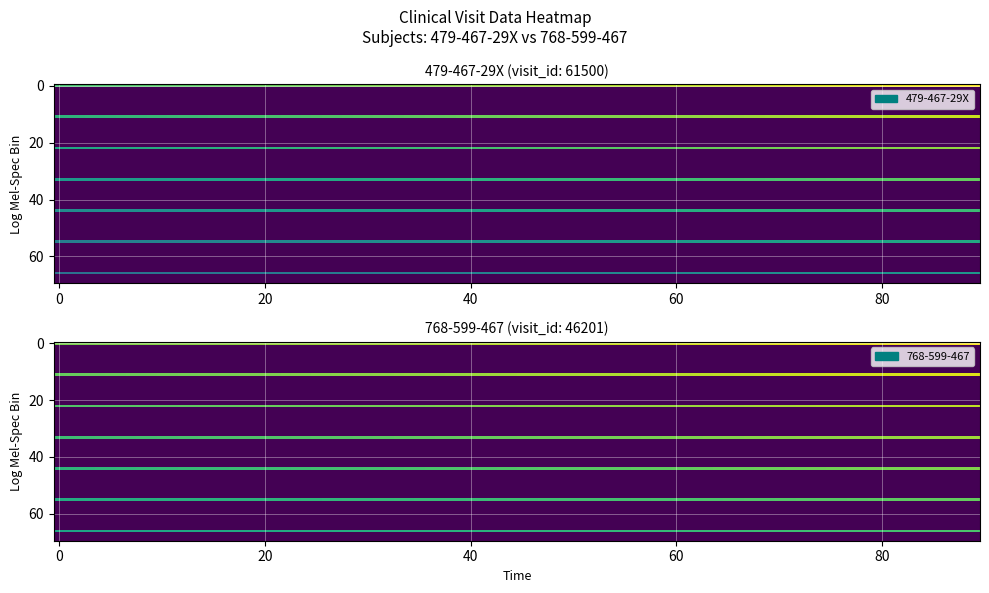

True or false: the data shows 2 at 7.

False